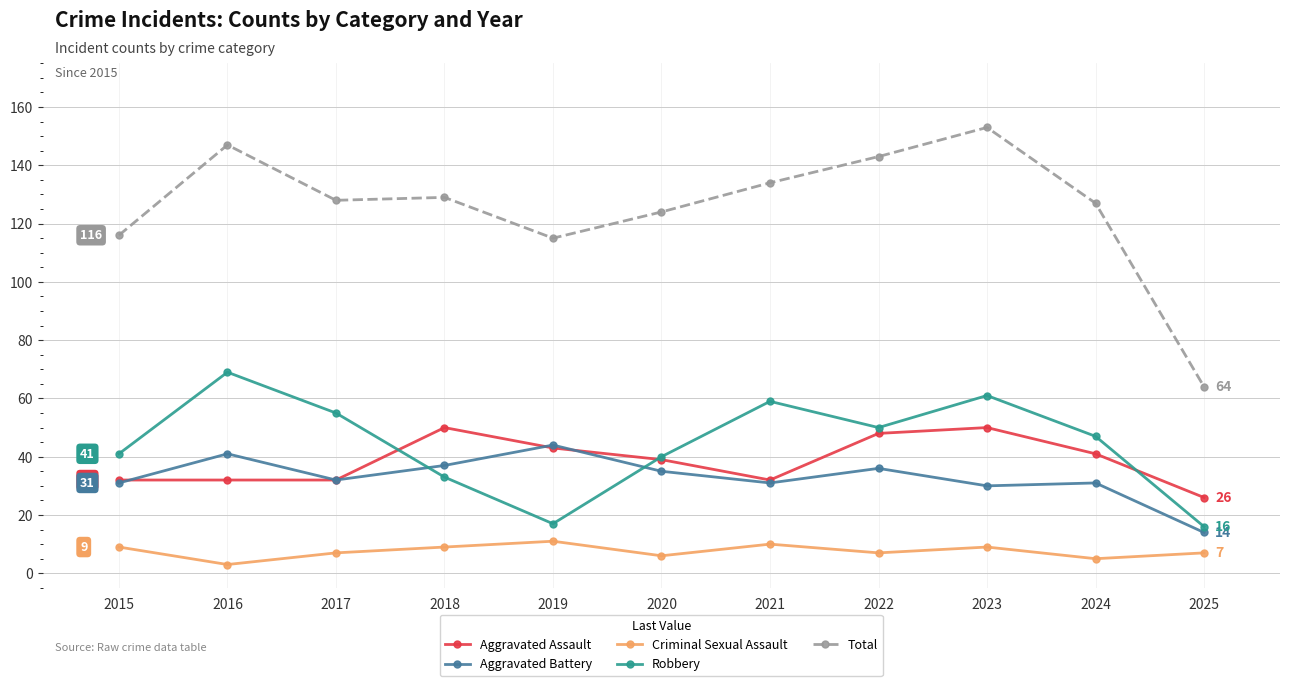

Between 2019 and 2020, which series saw the biggest shift?

Robbery